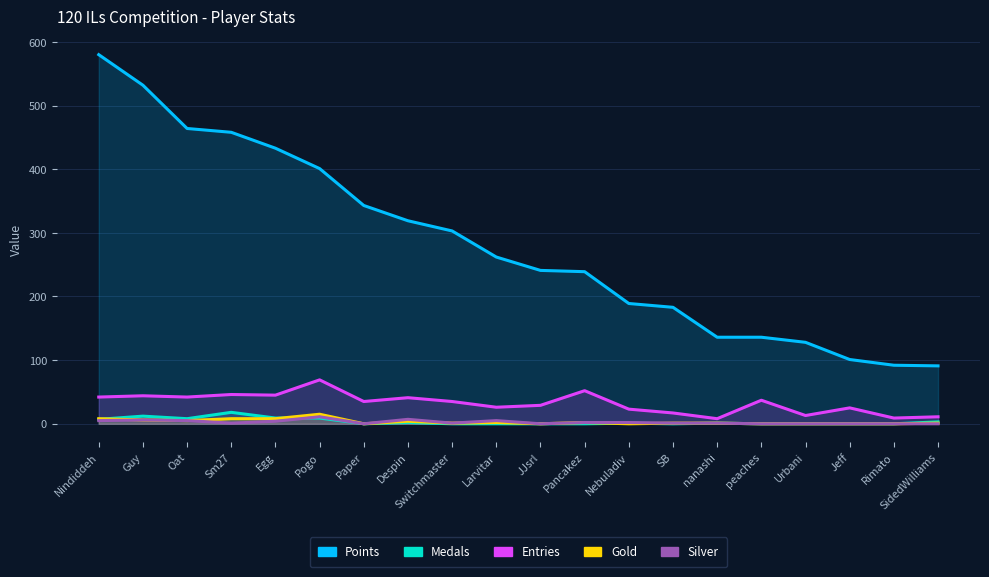

Where does the Entries series first go above 35?

Nindiddeh